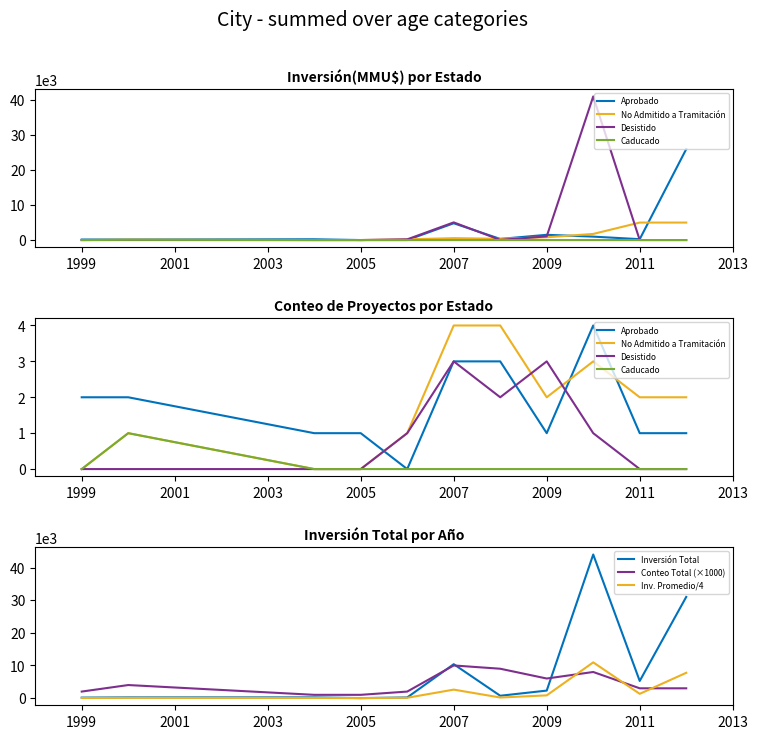

True or false: Inv. Promedio/4 and Conteo Total (×1000) cross at least once.

True